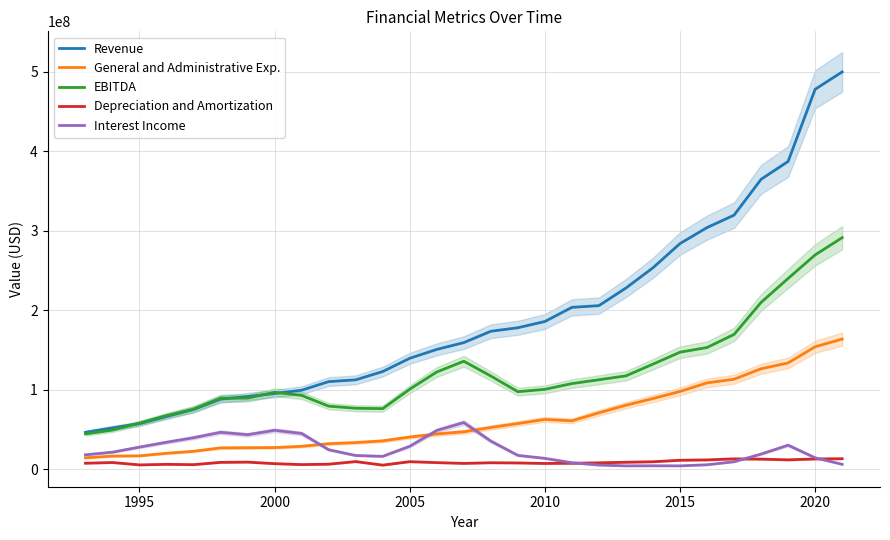

How many values in the Interest Income series are below 18930000?

14